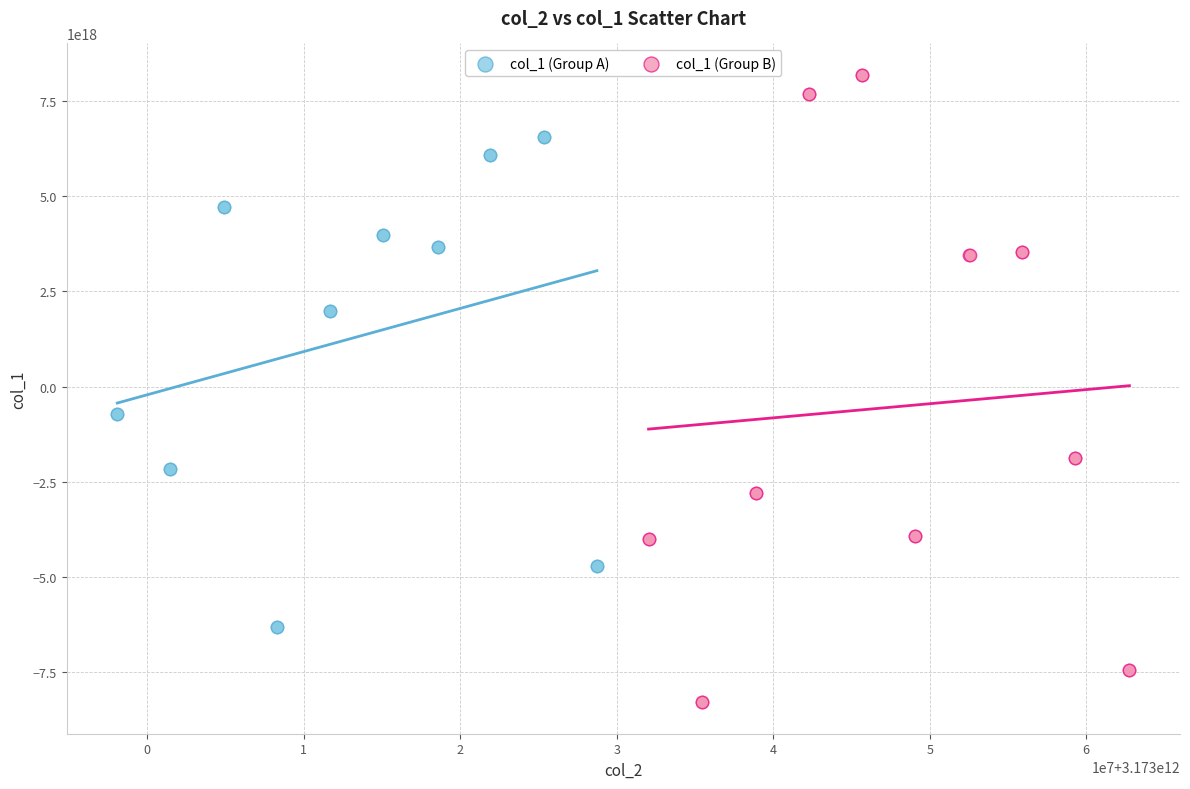

Which series contains the highest Y value?

col_1 (Group B)